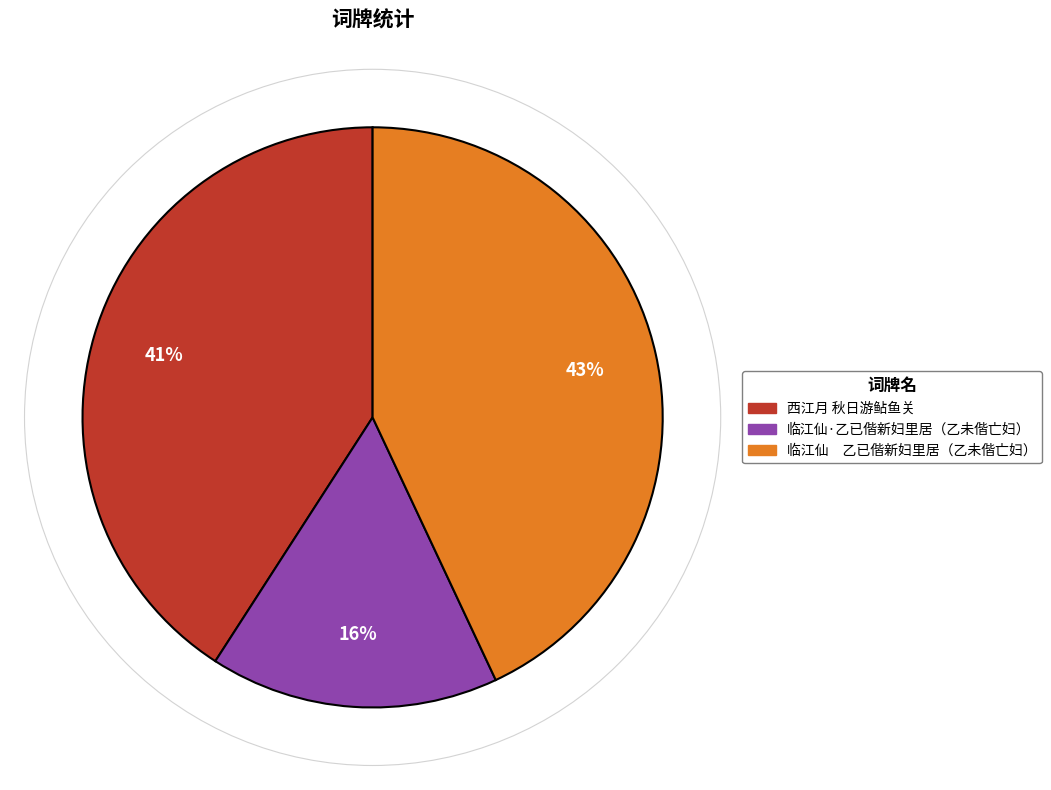

To the nearest percent, what is the average slice percentage?

33%